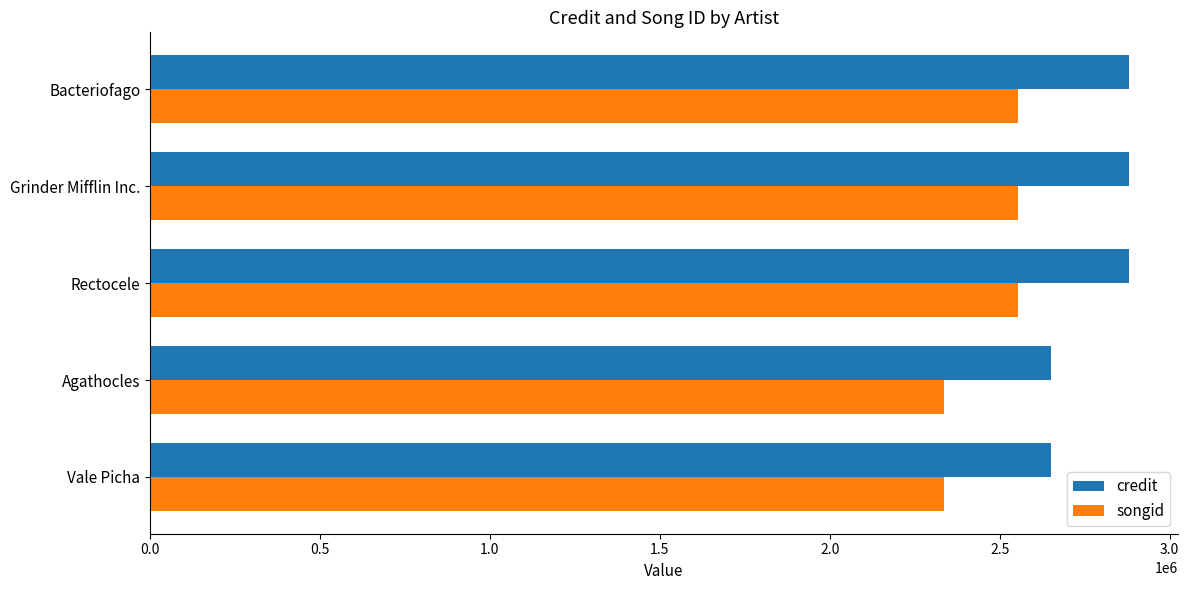

What is the difference between the maximum and minimum values in the credit series?

230788